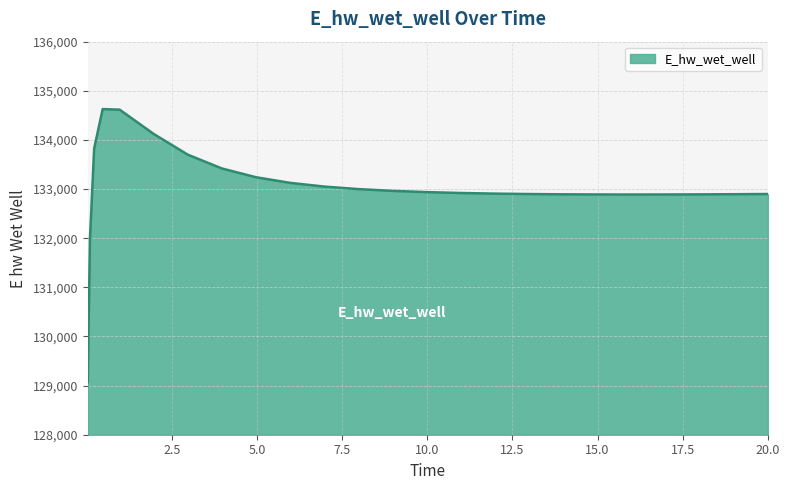

What is the minimum value shown in the chart?

129070.3